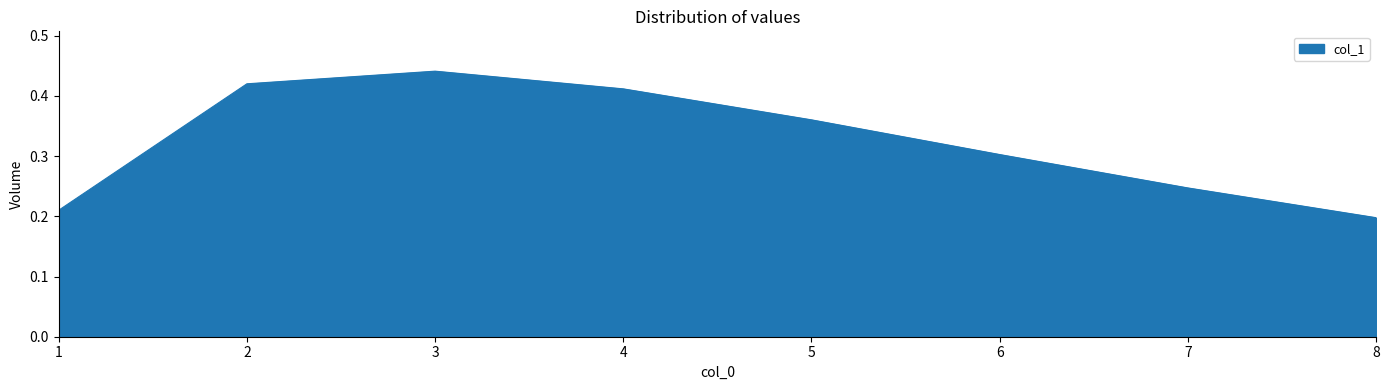

True or false: there are more than 0 points higher than both neighbors.

True